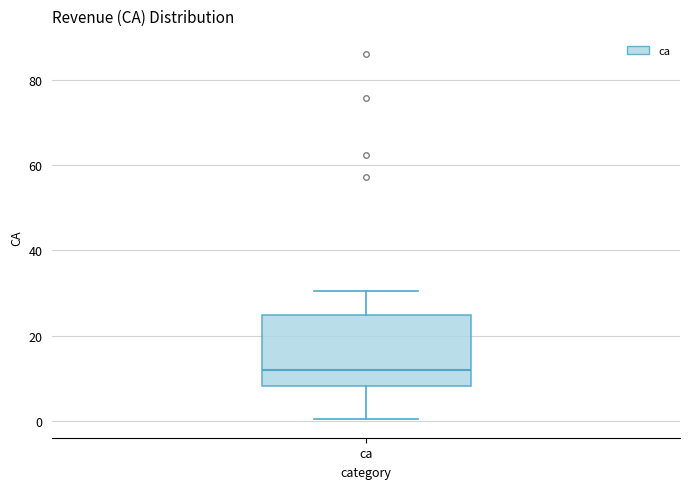

Read this box plot against the y-axis: the position of the median line, the range covered by the box, and the ends of both whiskers. The values are not printed on the chart, so give them approximately, as read against the axis.

median 12, box 8 to 24, whiskers 0 to 30